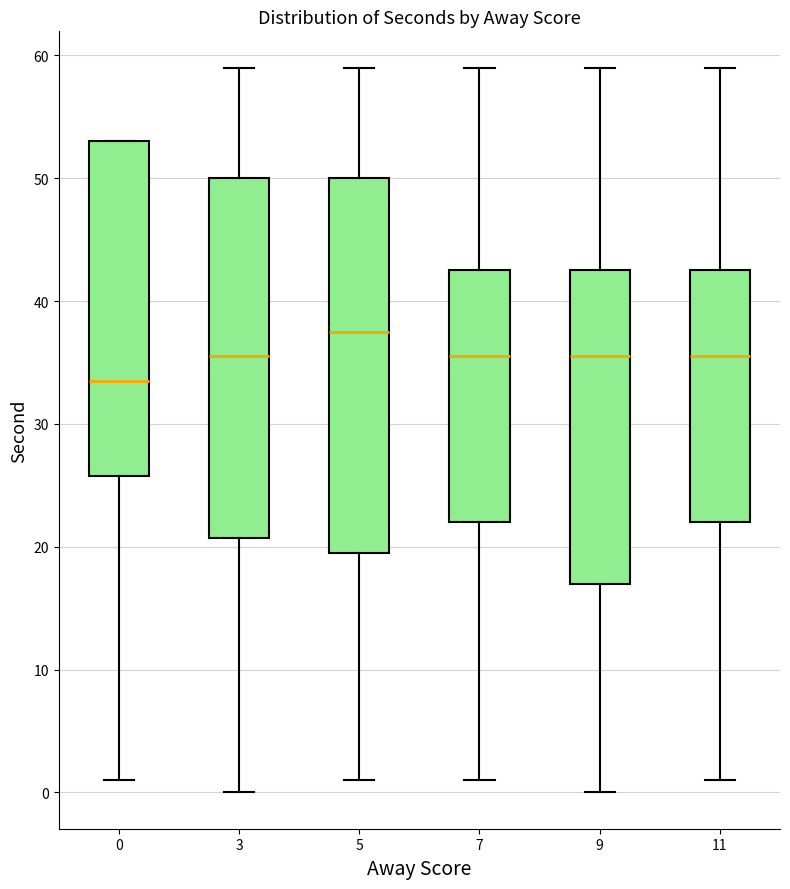

Which box's median line is the lowest?

0